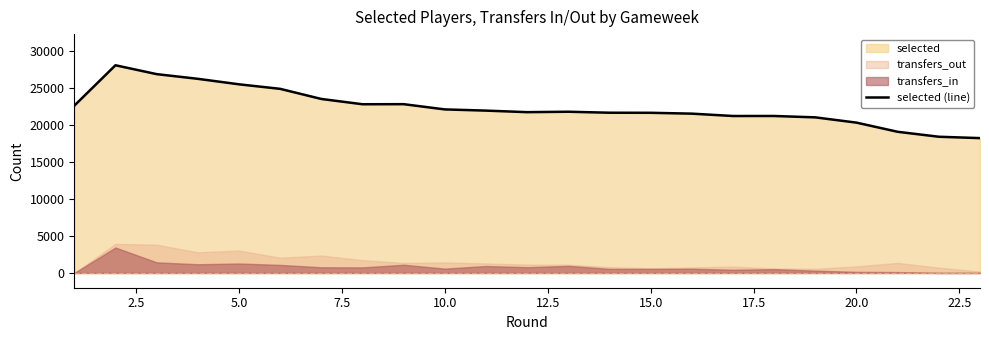

What is the maximum value for selected (line)?

28130